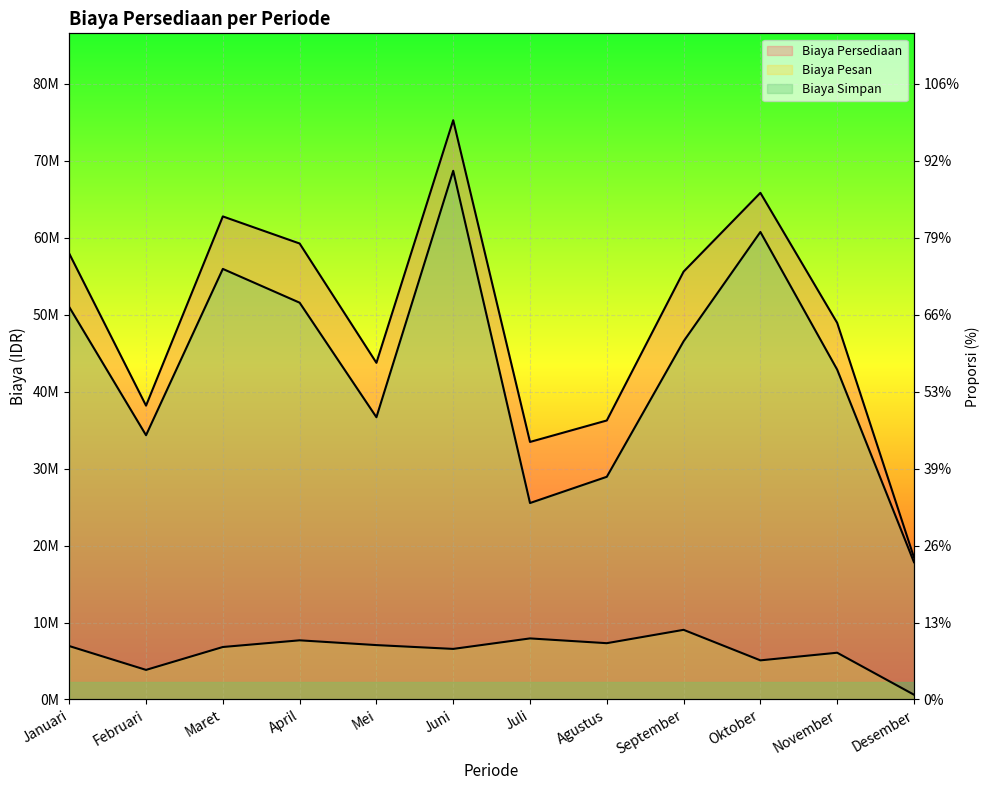

Does the chart display data point markers on the line(s)?

No